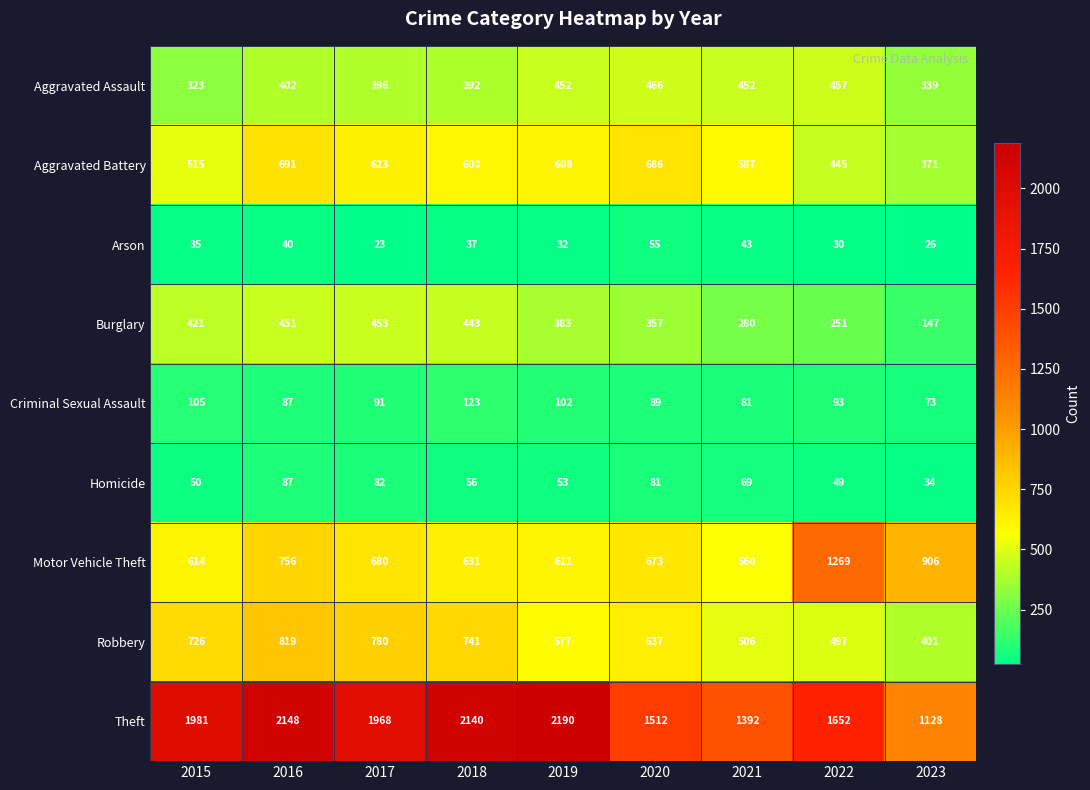

Which category has the lowest value across all series?

2017